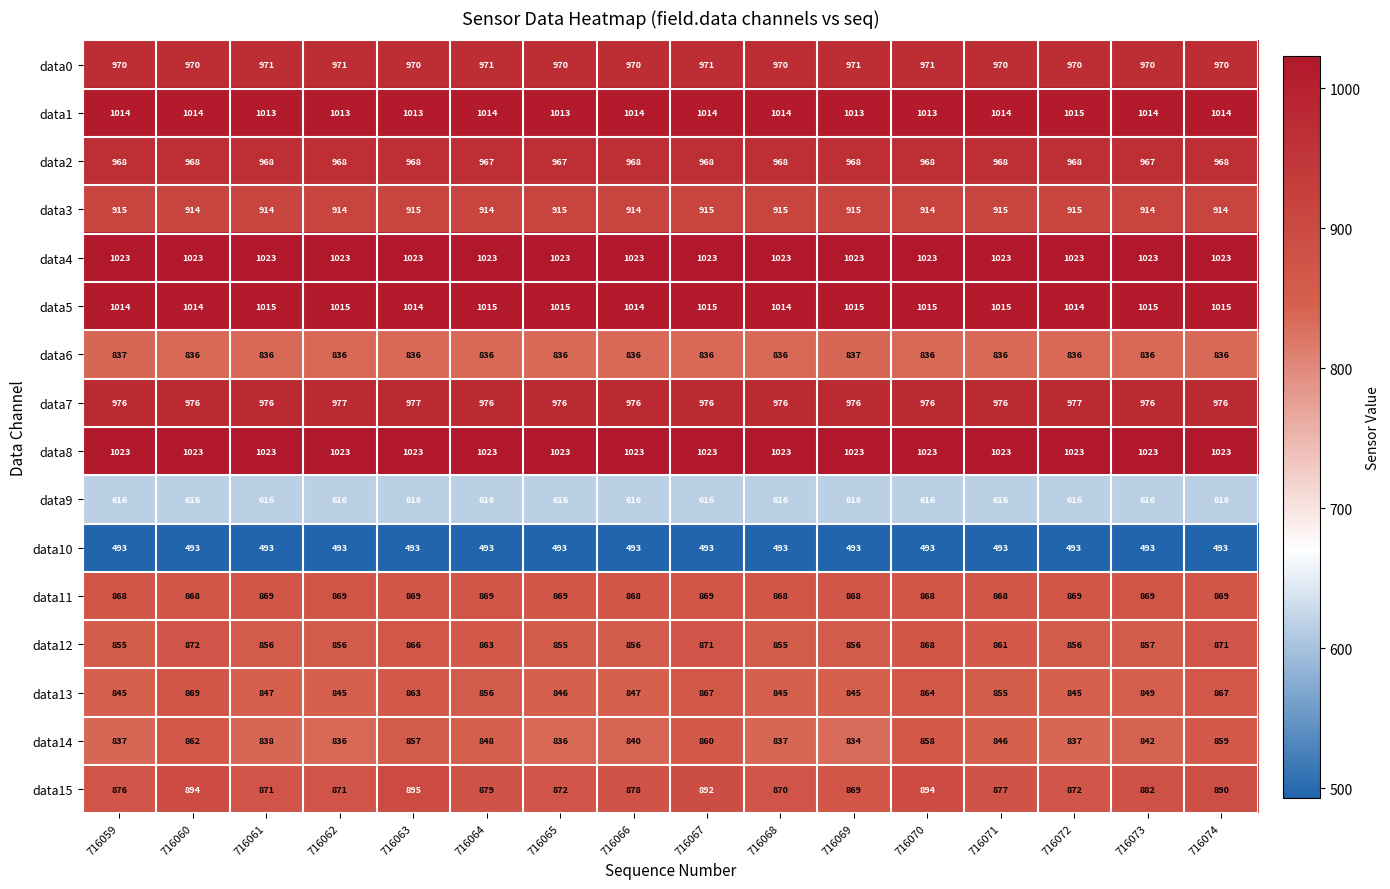

Read the data7 value at 716073.

976